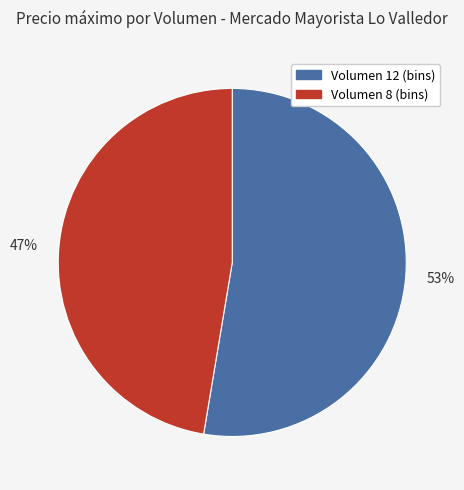

True or false: Volumen 12 (bins) accounts for 53% of the total.

True